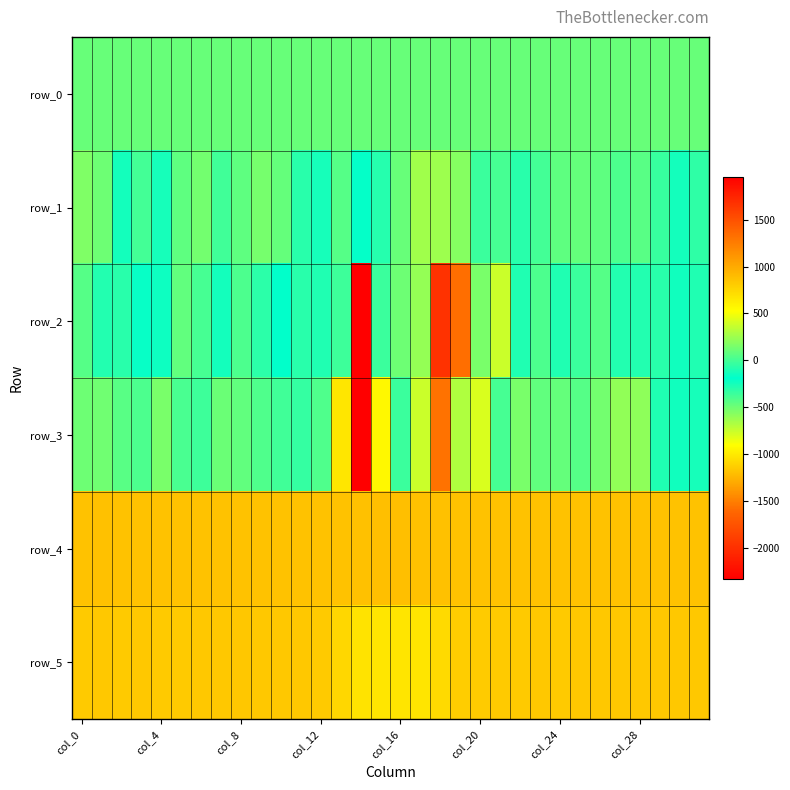

Which label corresponds to the largest value in the chart?

14